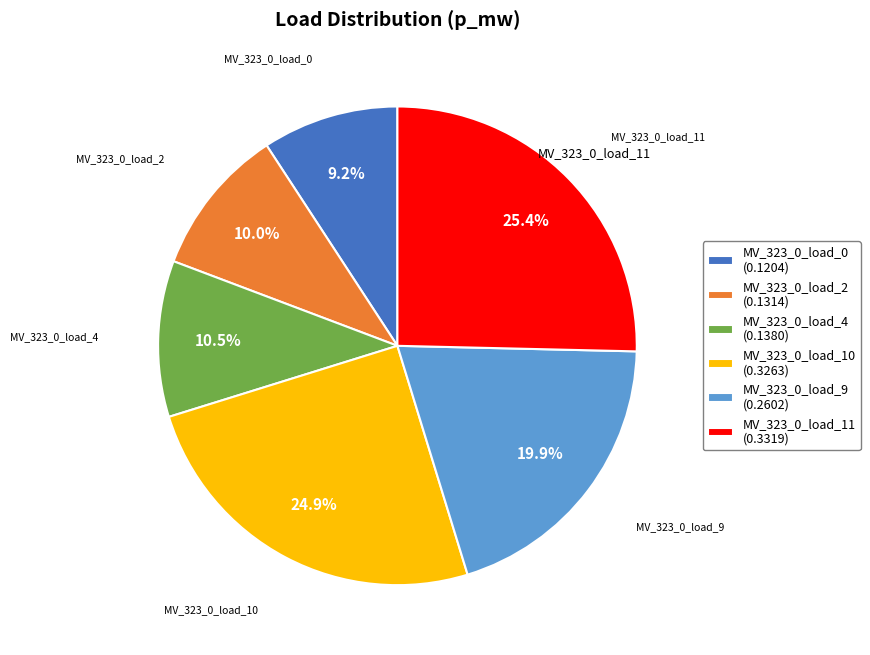

To the nearest percent, what portion does MV_323_0_load_10 represent?

25%